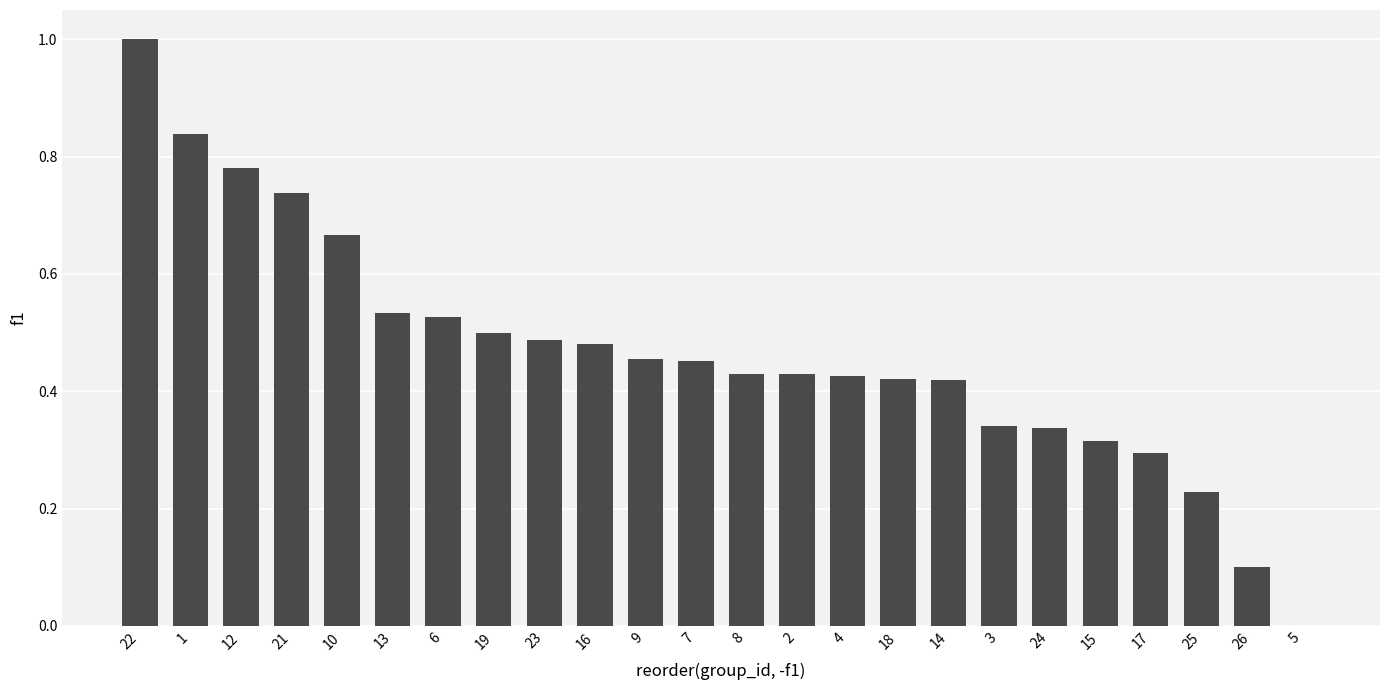

Does the chart contain stacked bars?

No